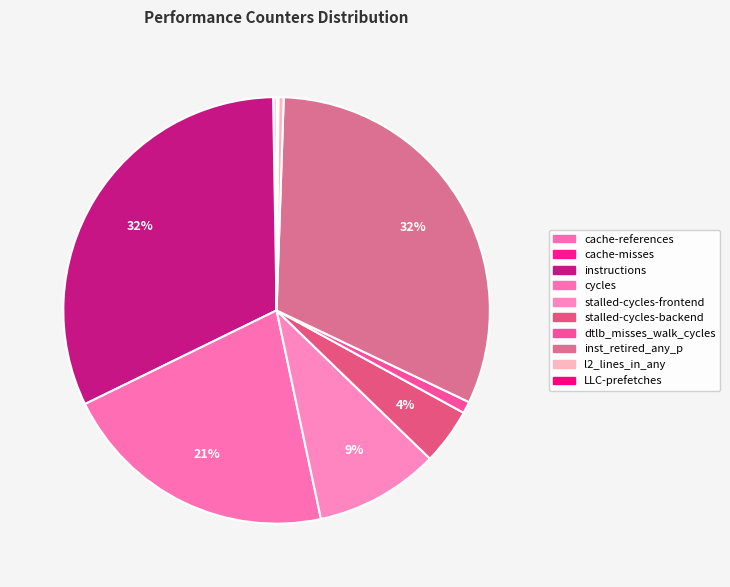

The l2_lines_in_any slice represents 9% of the pie. True or false?

False